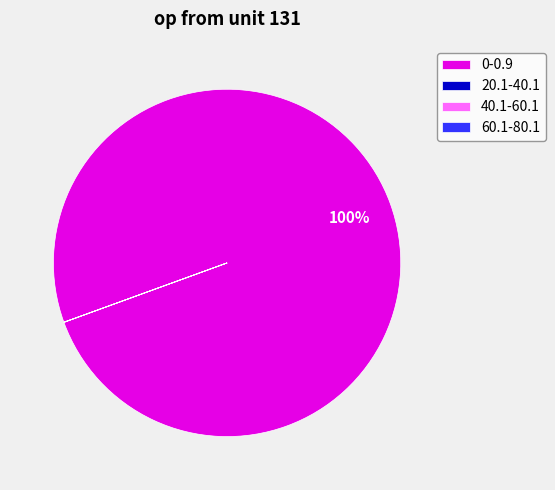

To the nearest percent, what is the difference between the largest and smallest slice percentages?

100%